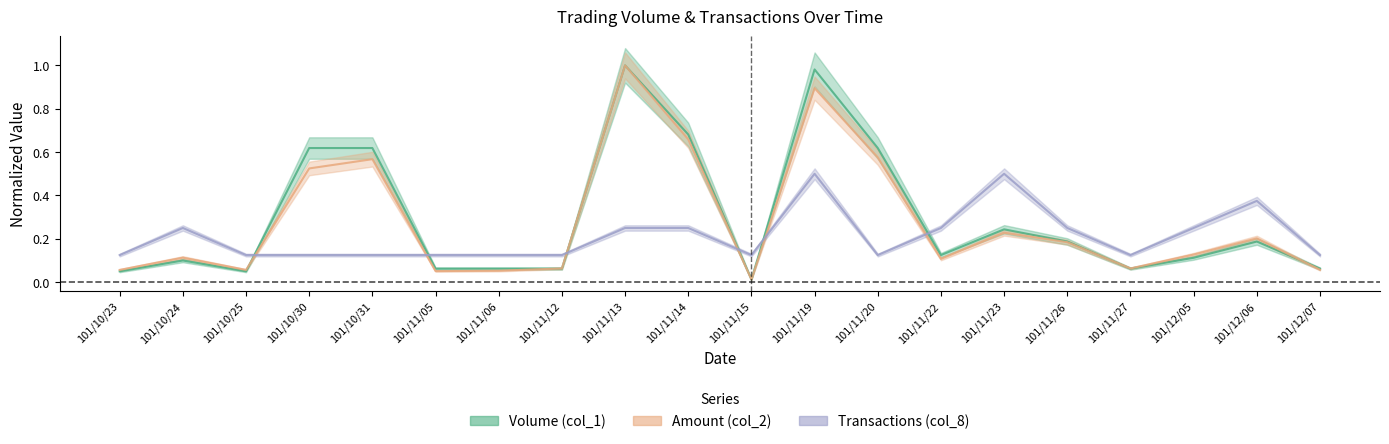

The value of Volume (col_1) at 101/12/06 is 0.1. True or false?

False